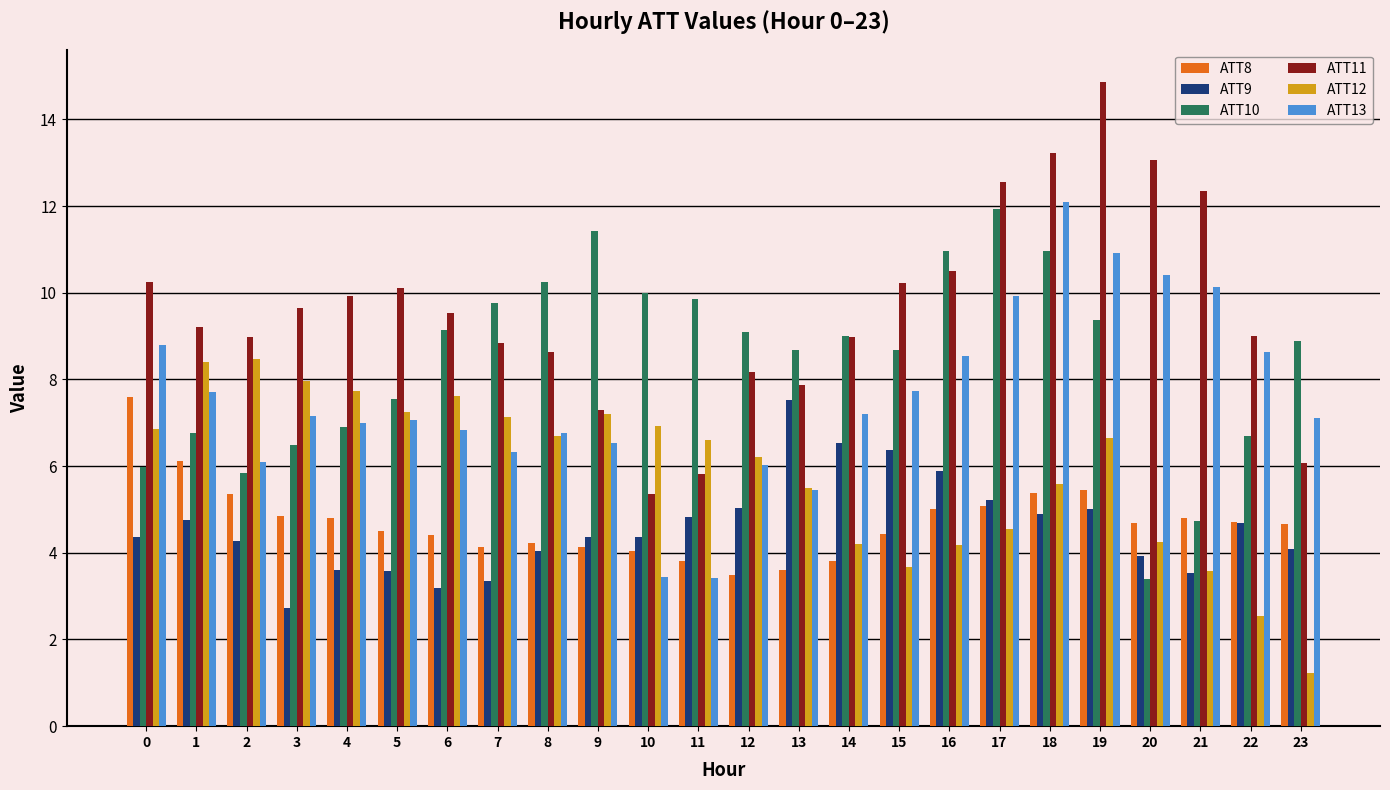

What is the spread (max minus min) of values at 2?

4.7